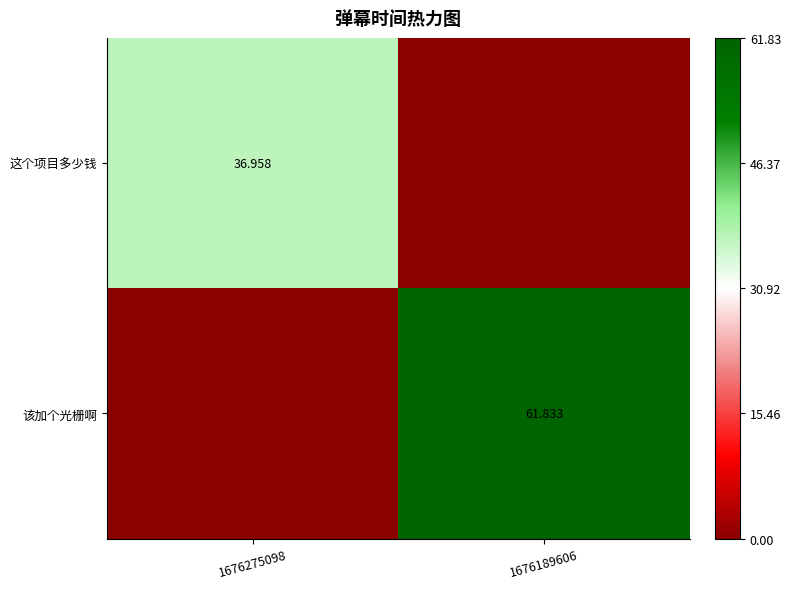

Is the value of 这个项目多少钱 at 1676275098 greater than the value of 该加个光栅啊 at 1676189606?

No